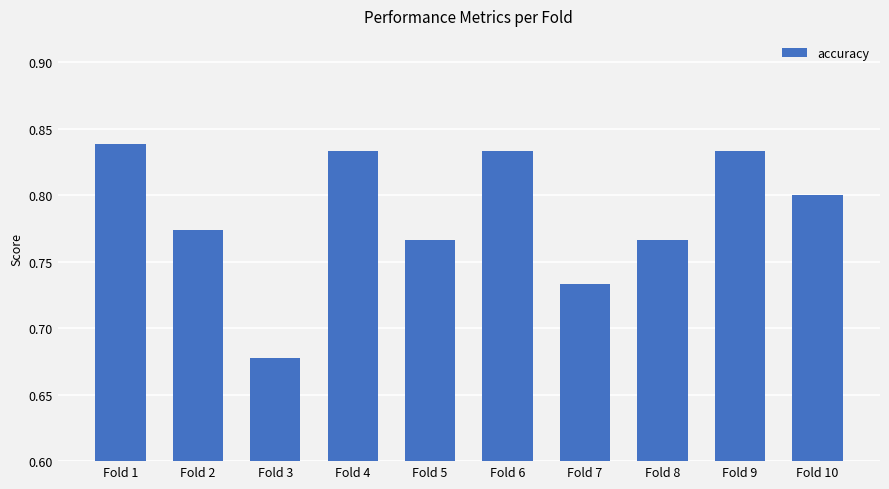

How many categories are shown in the chart?

10